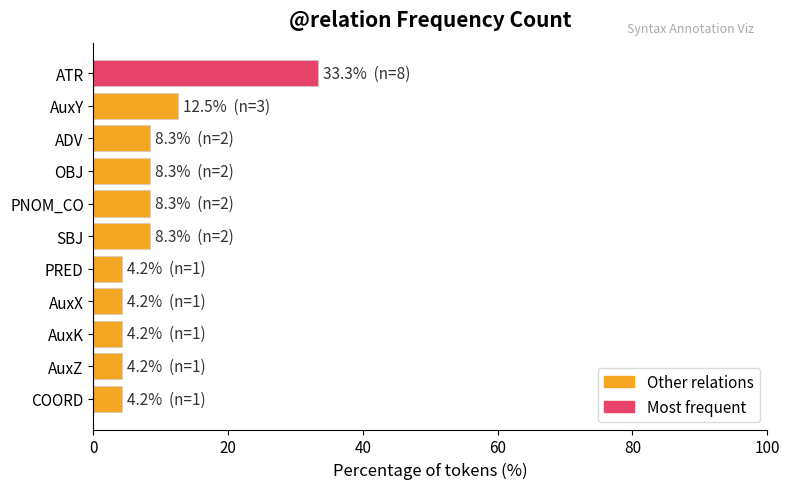

Count the number of values greater than 8.

6